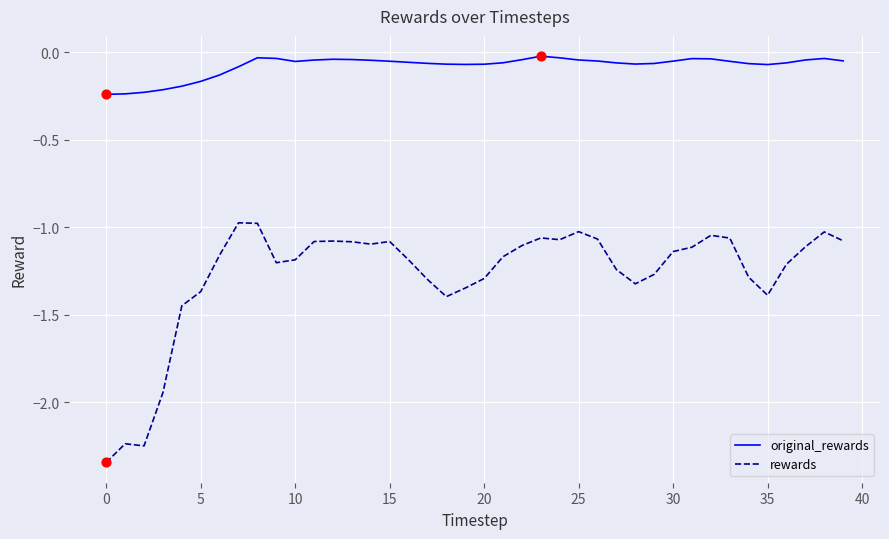

At how many categories does at least one series exceed -1?

40